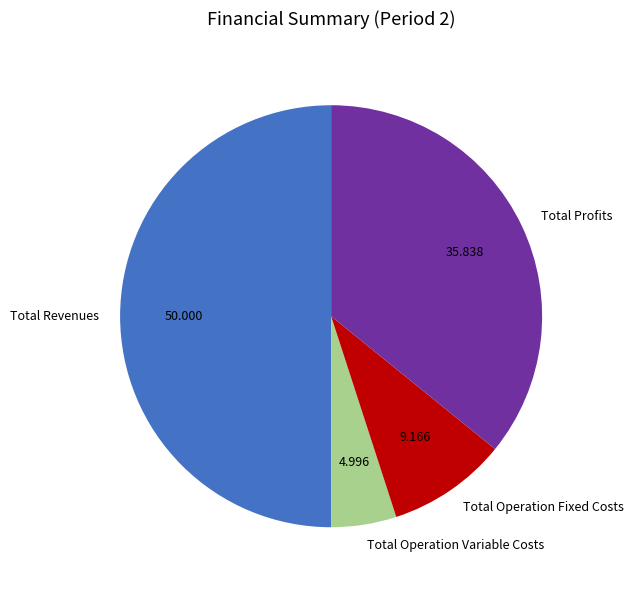

How many slices are in this pie chart?

4